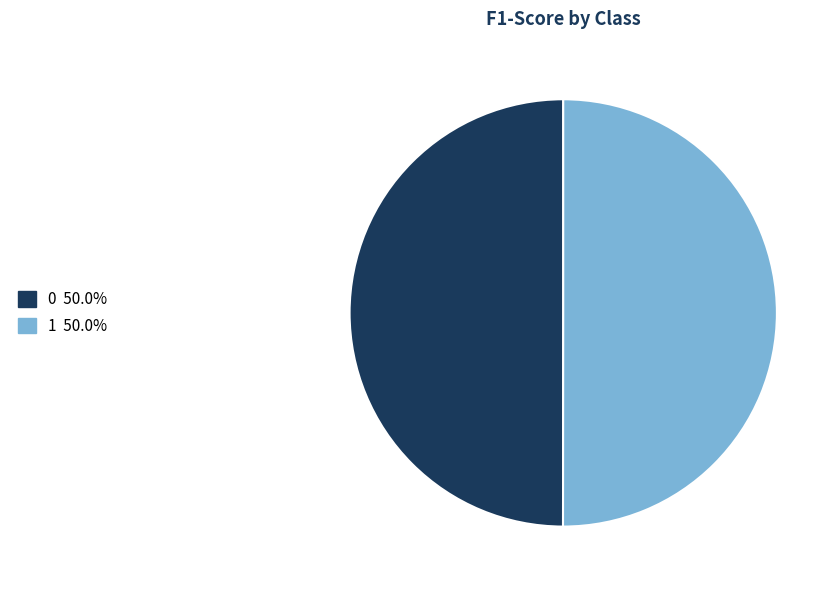

Combined, do 1 and 0 account for over 50%?

Yes